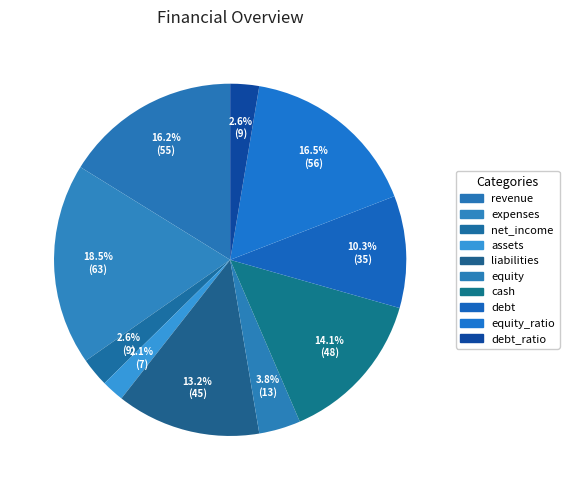

Count the number of slices in the pie.

10